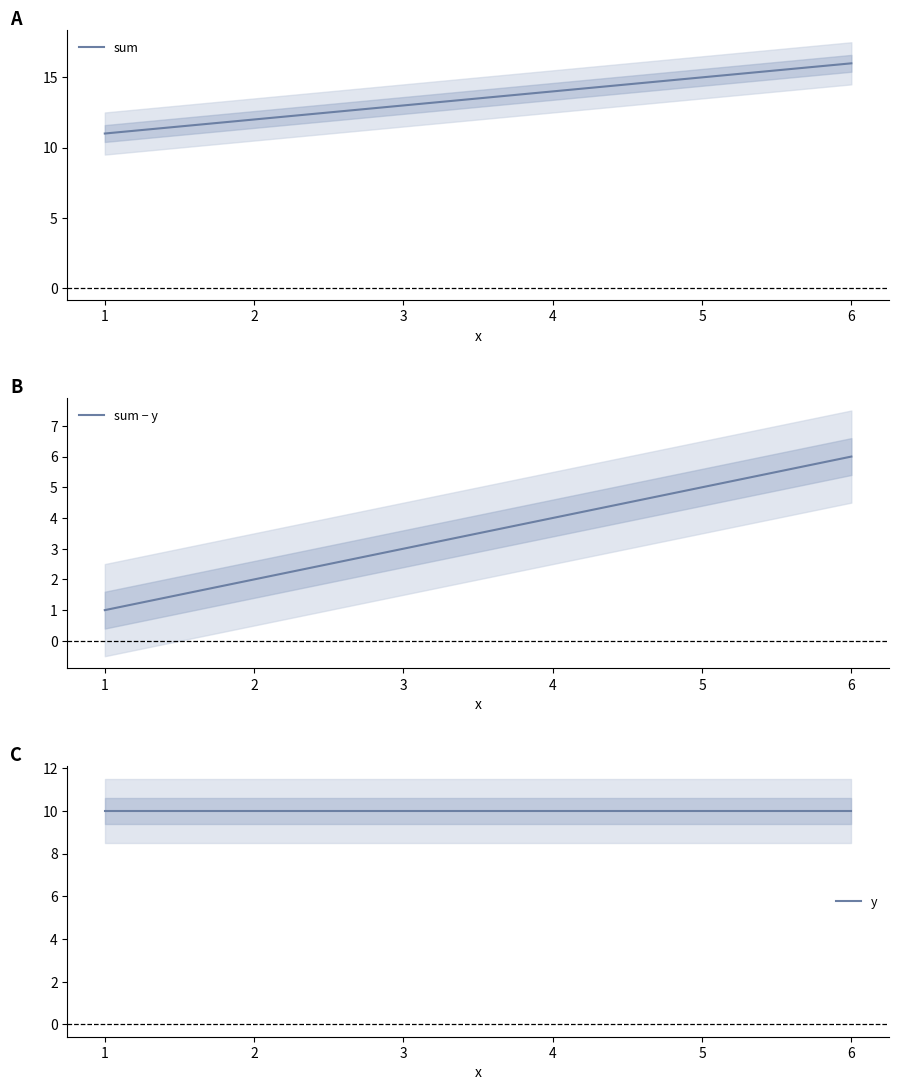

The sum series shows 8 at 3. True or false?

False